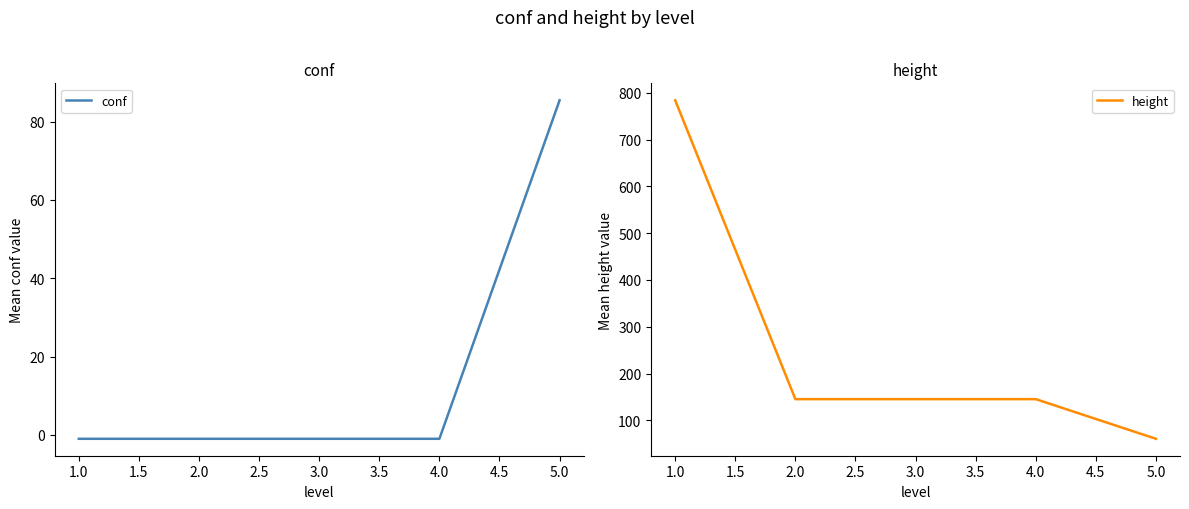

Is it true that conf equals 85.4 at 5.0?

True